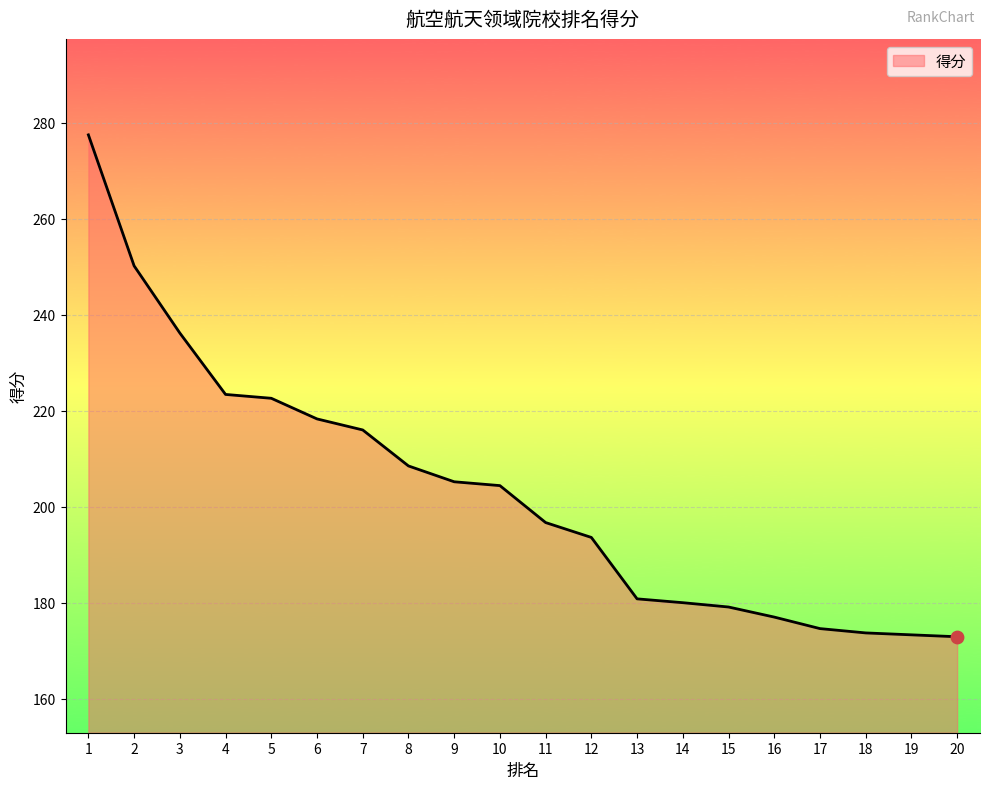

What is the change in value from 7 to 16?

-39.0